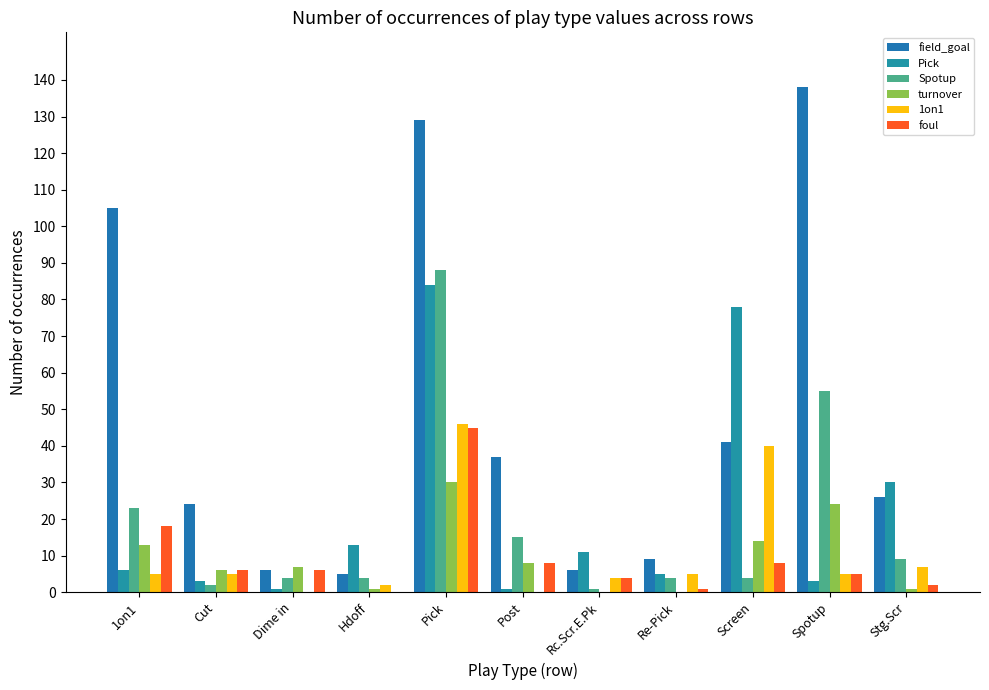

The turnover series shows 1 at Stg.Scr. True or false?

True